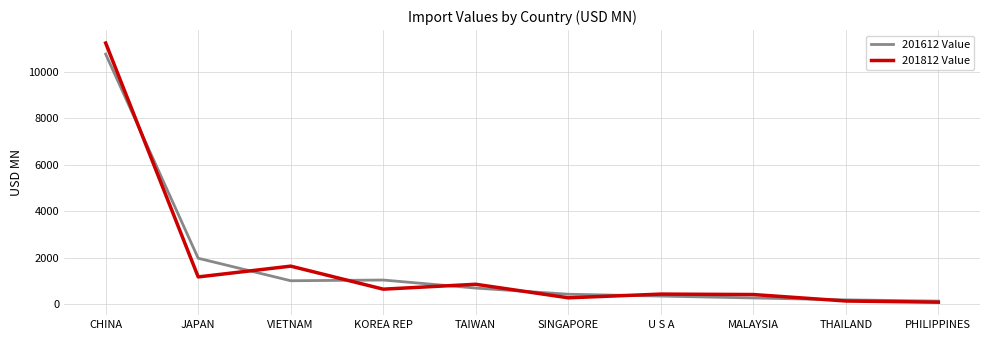

Is the value of 201812 Value at CHINA greater than the value of 201612 Value at TAIWAN?

Yes